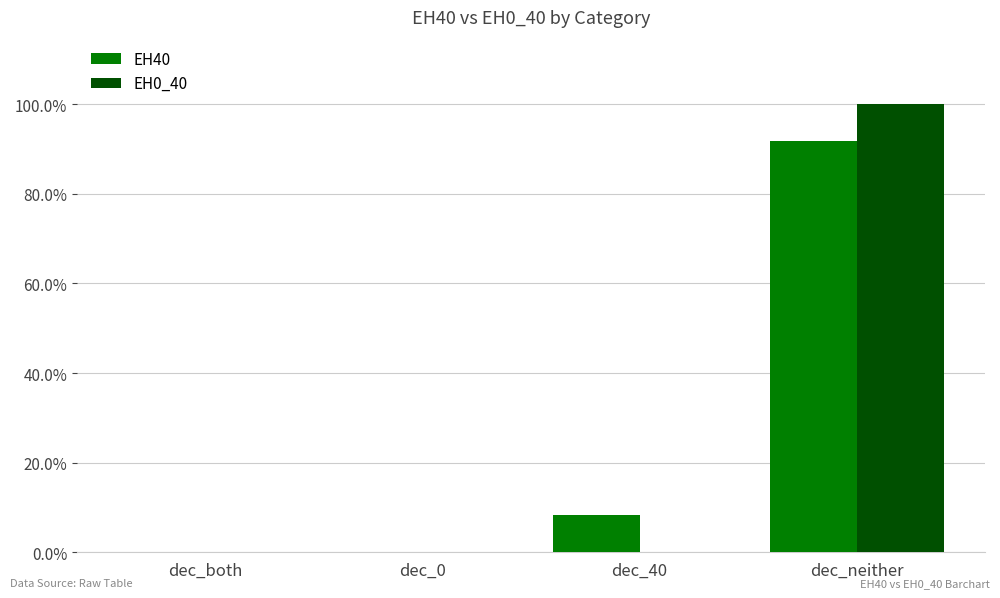

Are the bars grouped side by side (vs. stacked)?

Yes